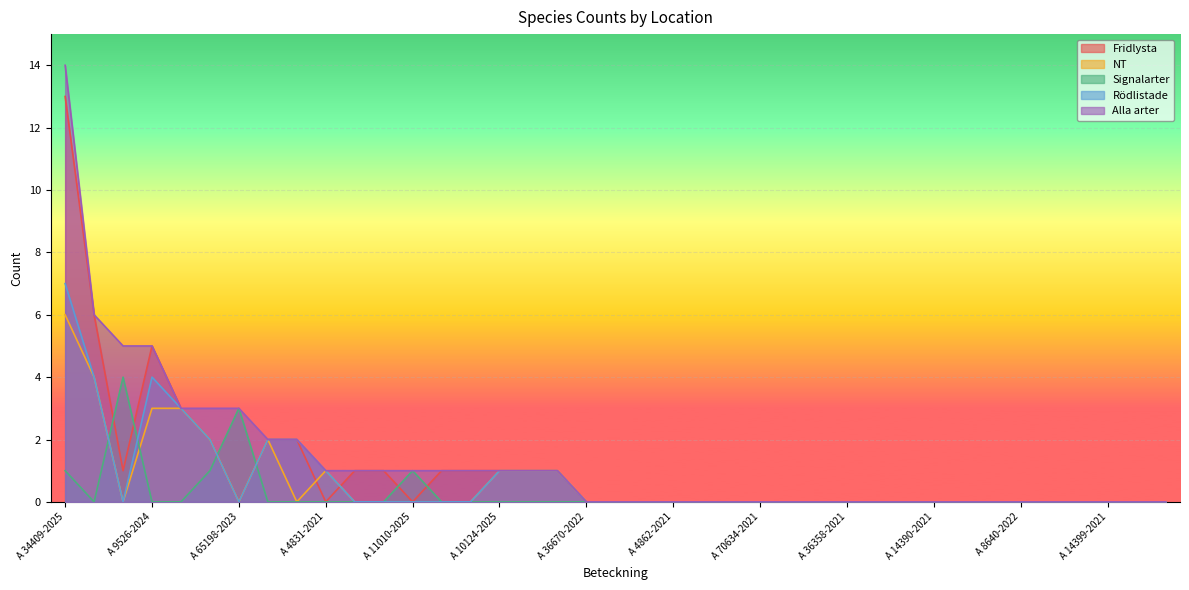

Which series has the largest range (max minus min)?

Alla arter